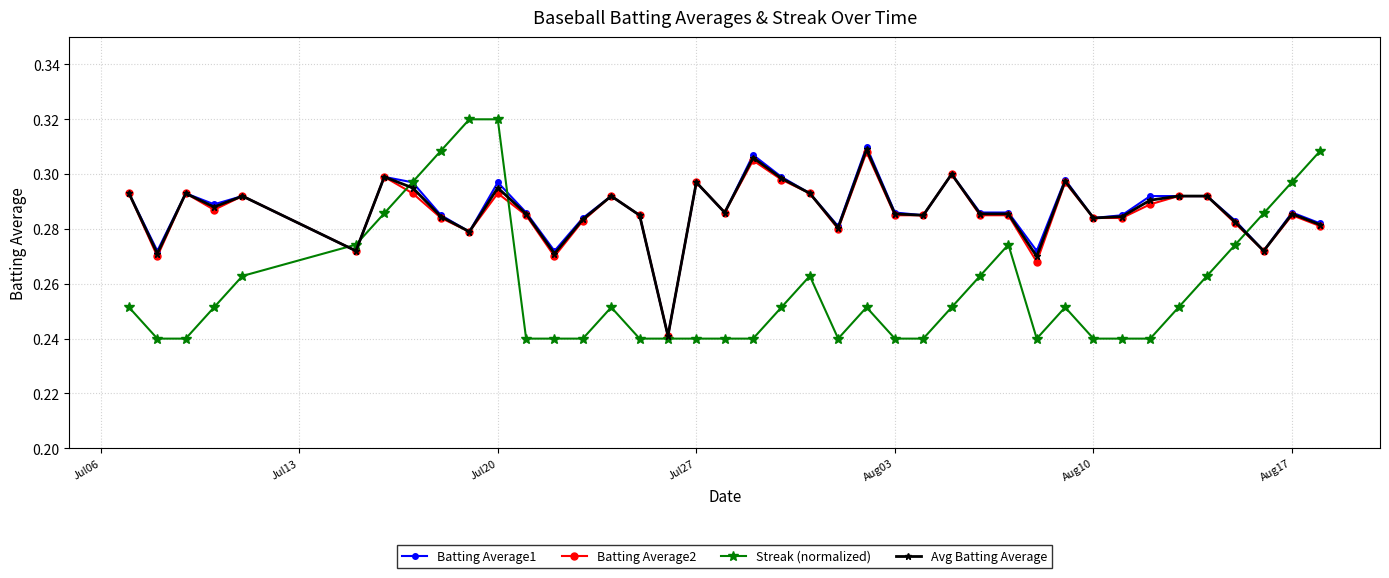

At how many categories does at least one series exceed 0?

40